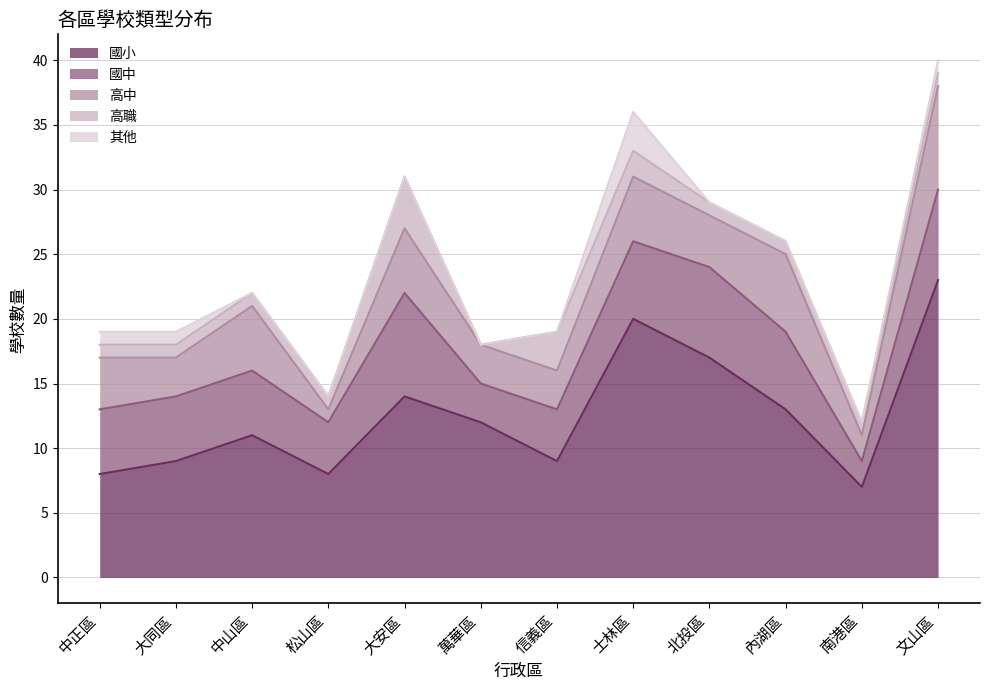

At 大安區, list the series in order from largest to smallest.

國小, 國中, 高中, 高職, 其他